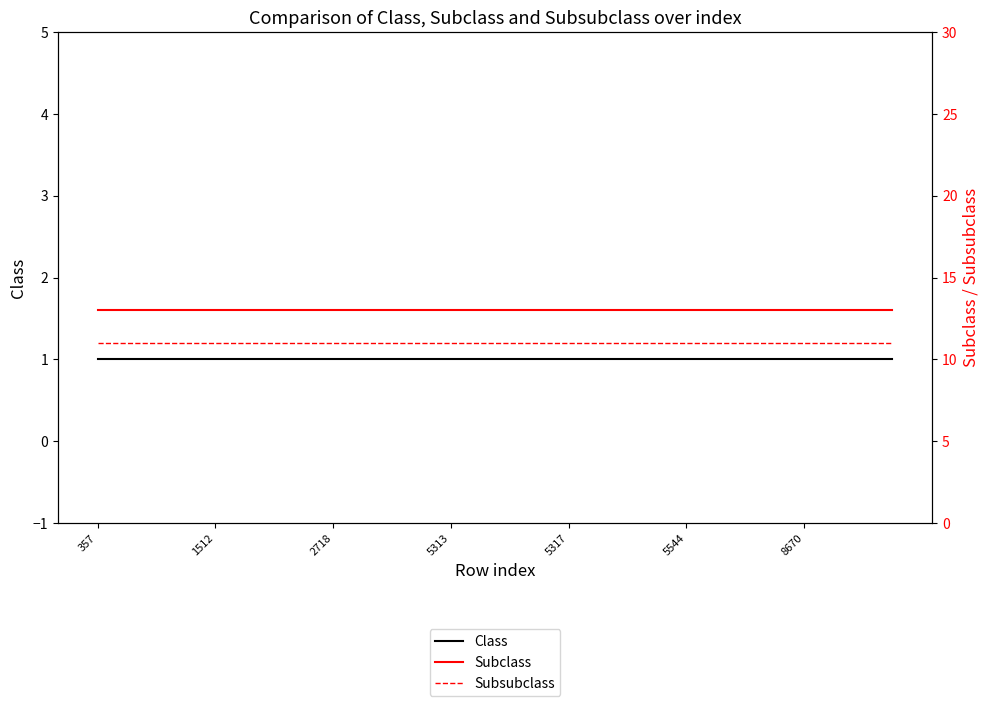

At which category does the chart reach its peak across all series?

357